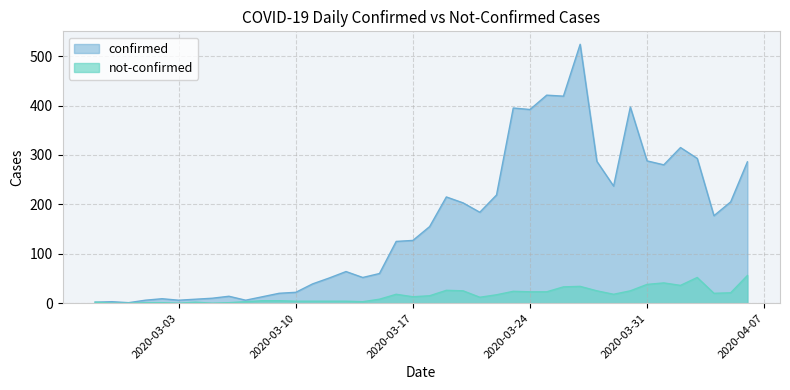

What is the sum of the not-confirmed values at 2020-04-04 and 2020-03-20?

45